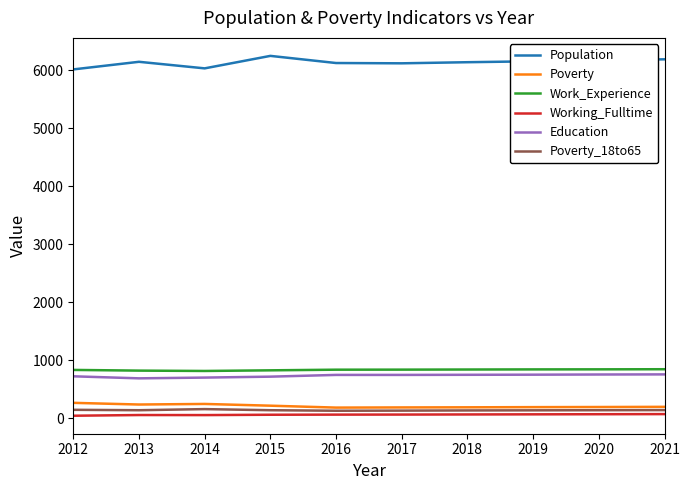

How many values in the Working_Fulltime series are below 66?

5